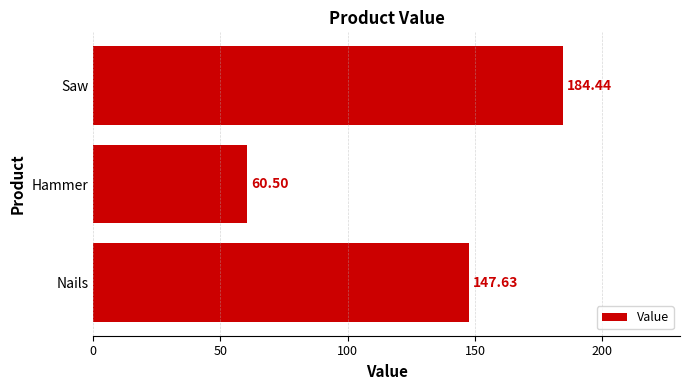

What is the maximum value shown in the chart?

184.4